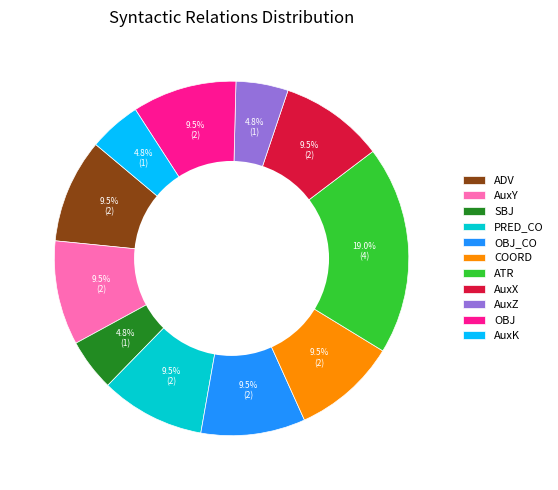

Is the sum of AuxX and COORD greater than half?

No